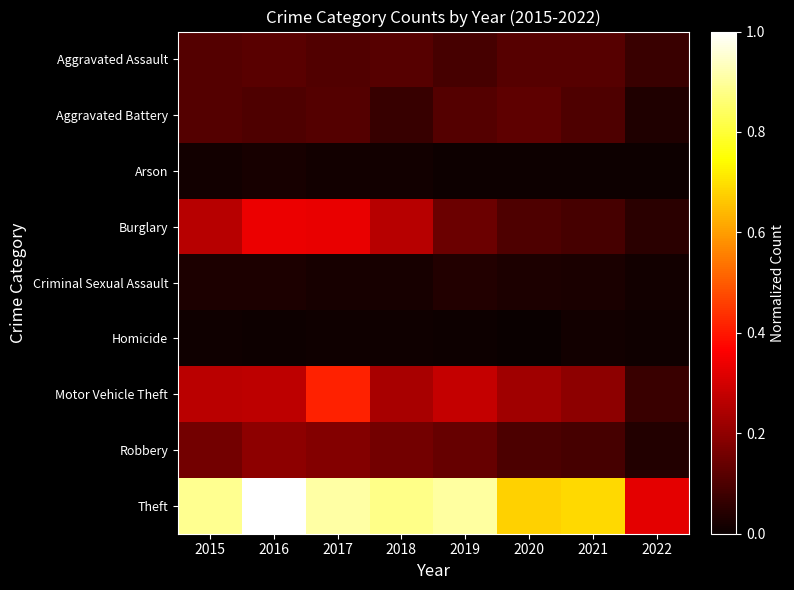

Count the number of categories in the chart.

8